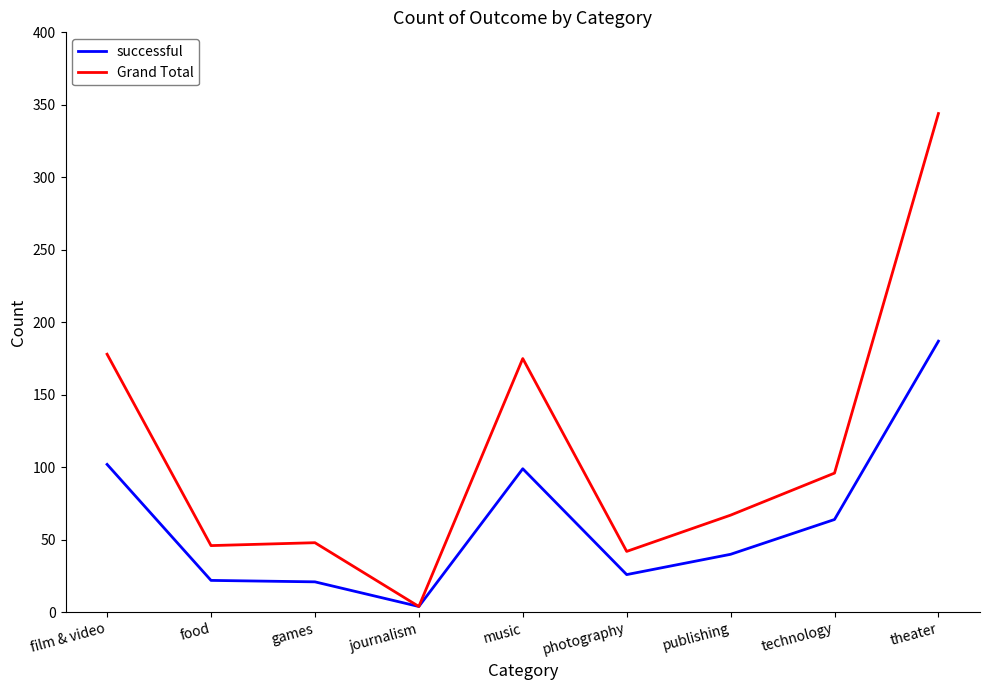

True or false: successful has a value of 22 at food.

True